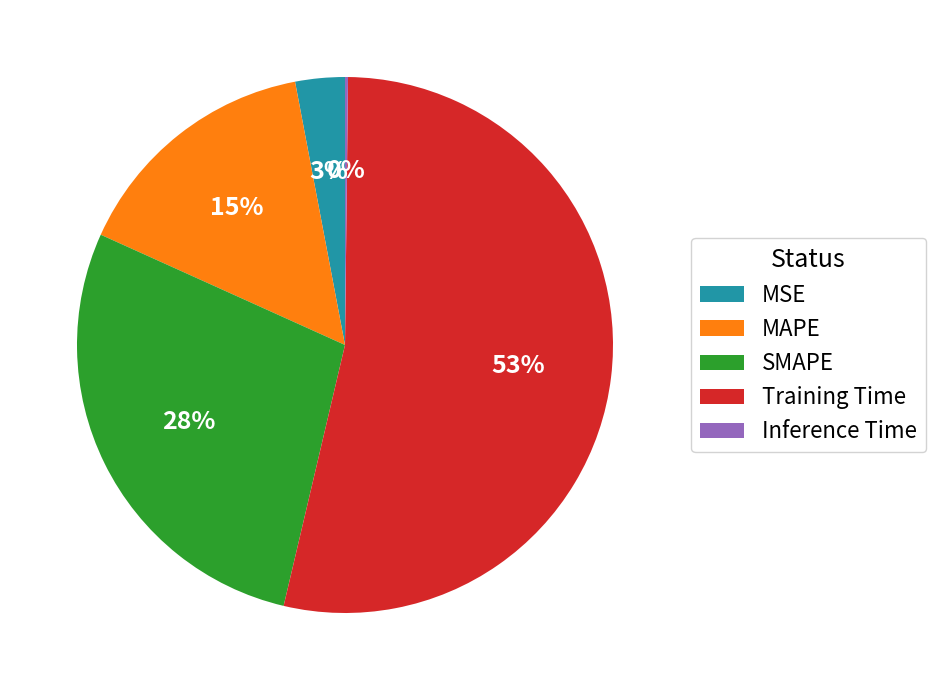

What percentage is the SMAPE slice, to the nearest percent?

28%